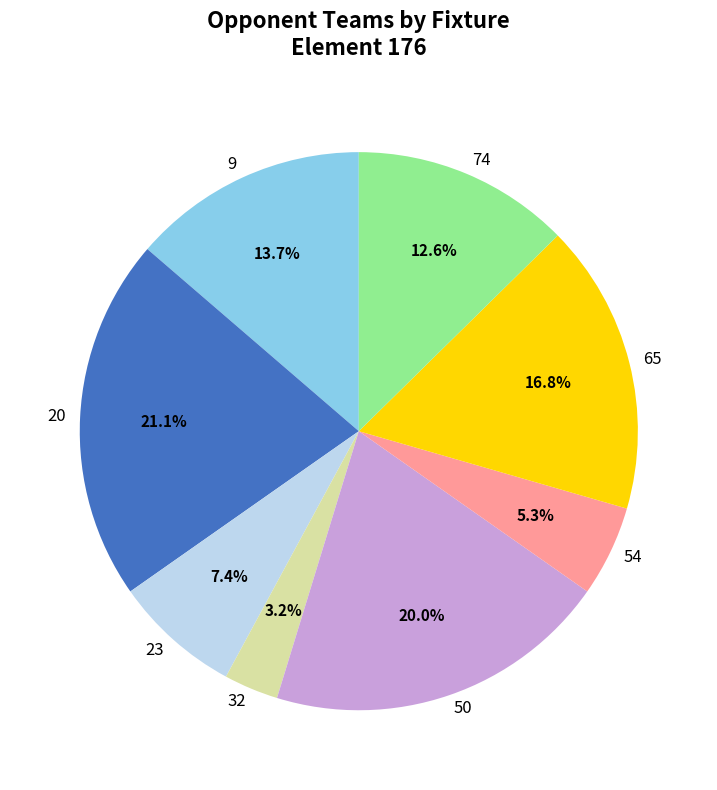

Is 23 the majority of the pie?

No